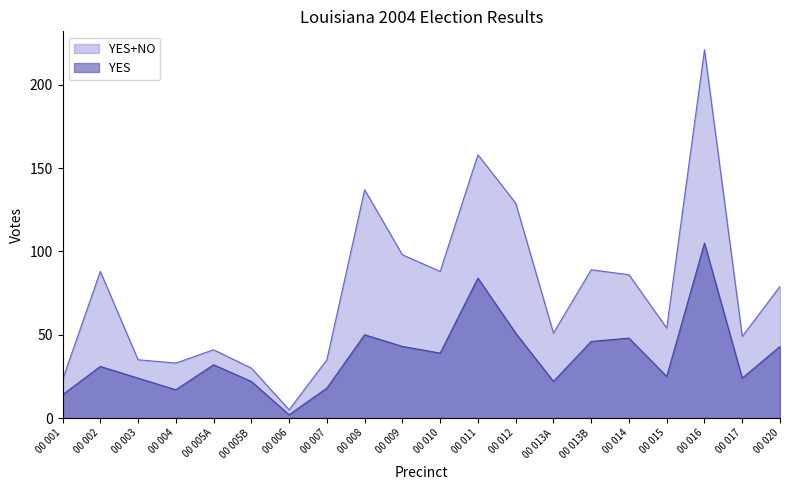

Does the chart display data point markers on the line(s)?

No